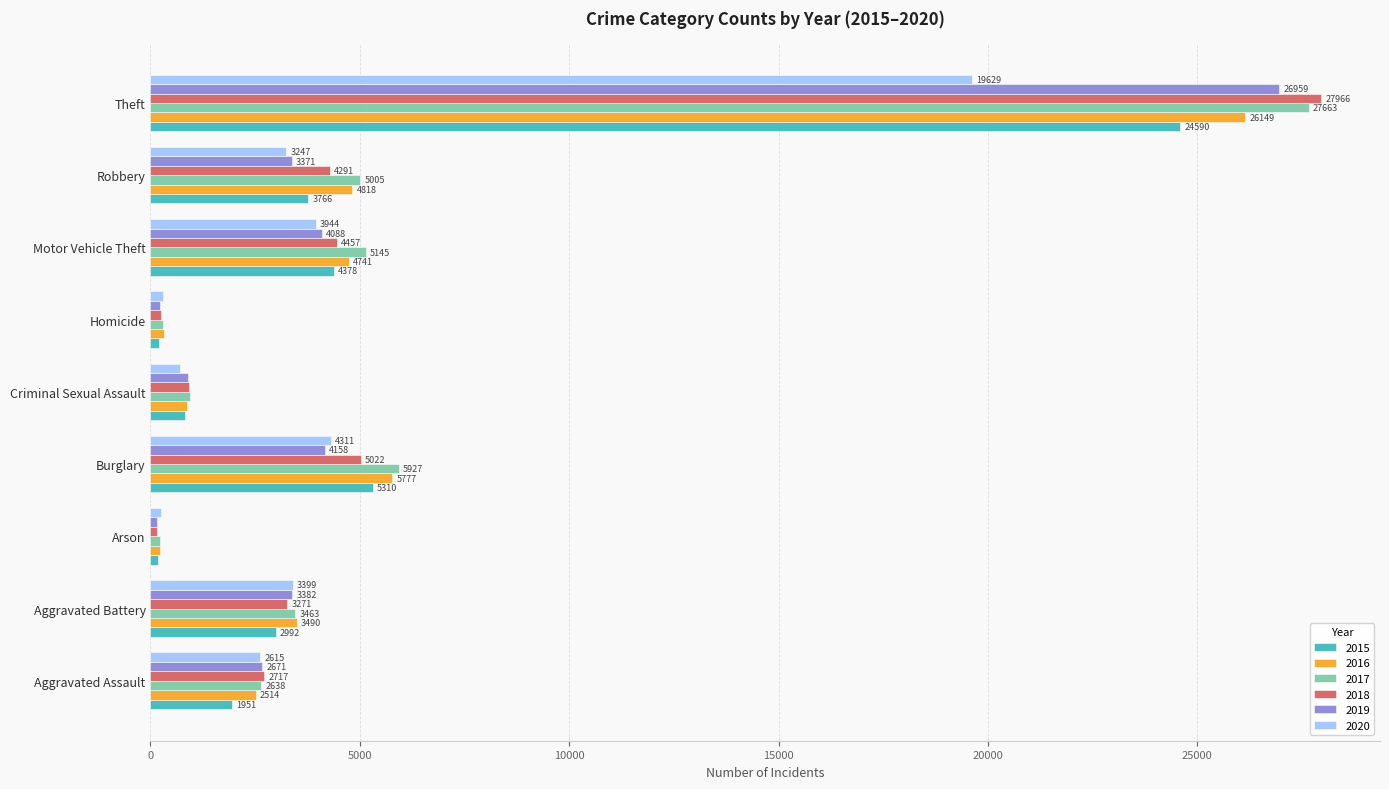

What are all the series names shown in the legend?

2015, 2016, 2017, 2018, 2019, 2020